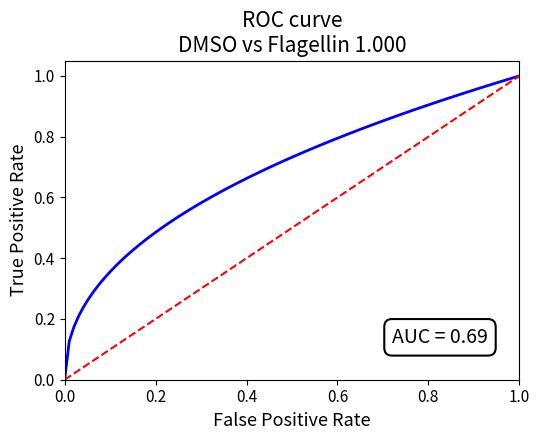

How many series are shown in this chart?

1